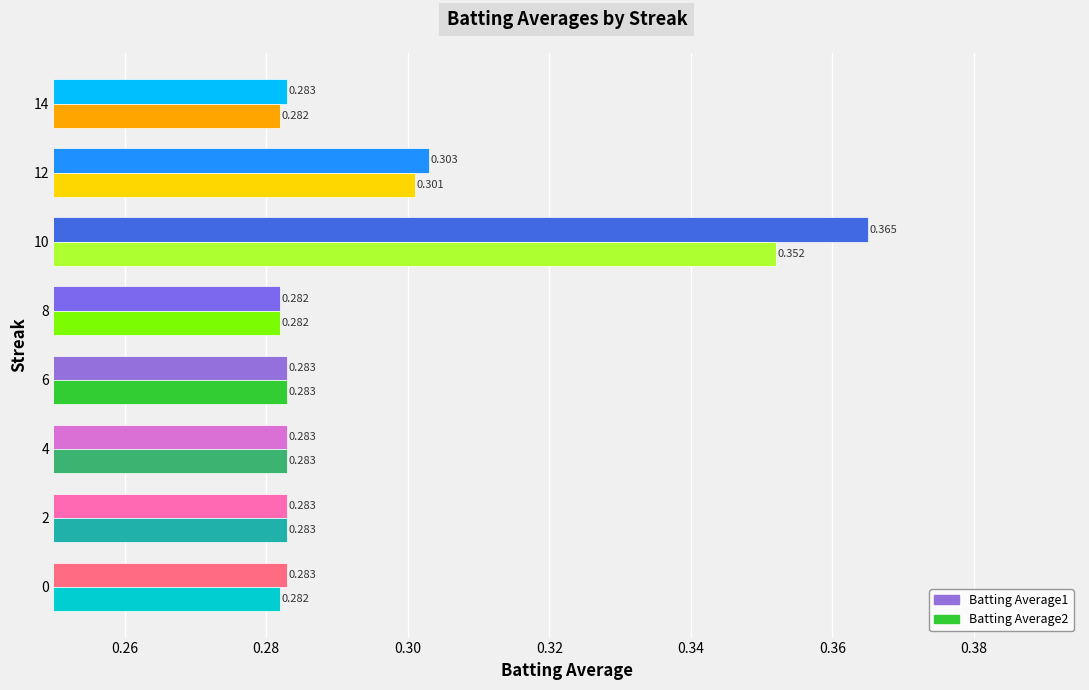

What are all the series names shown in the legend?

Batting Average1, Batting Average2